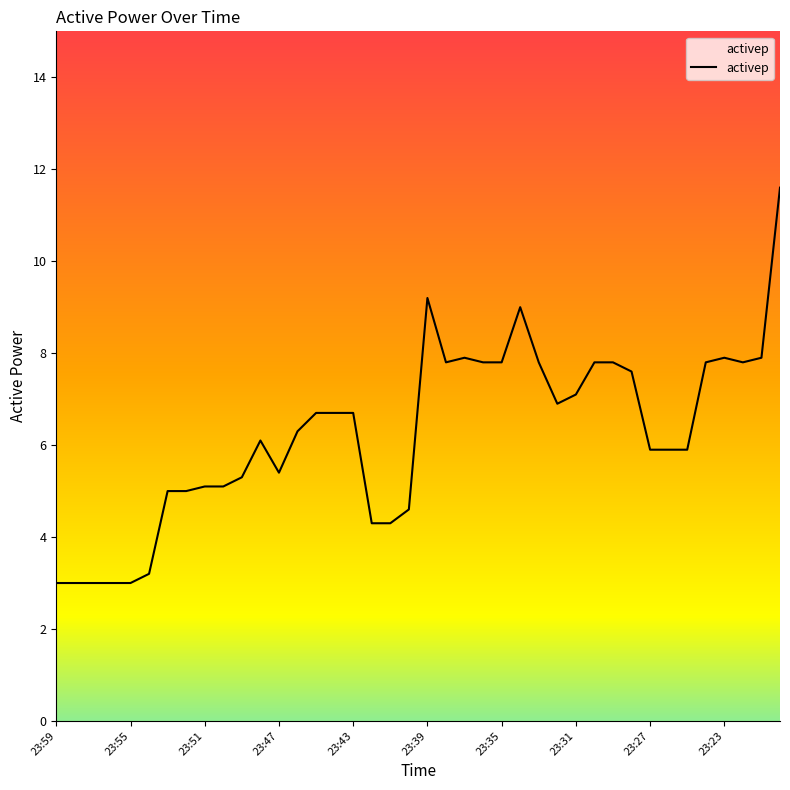

What is the smallest value displayed?

3.0